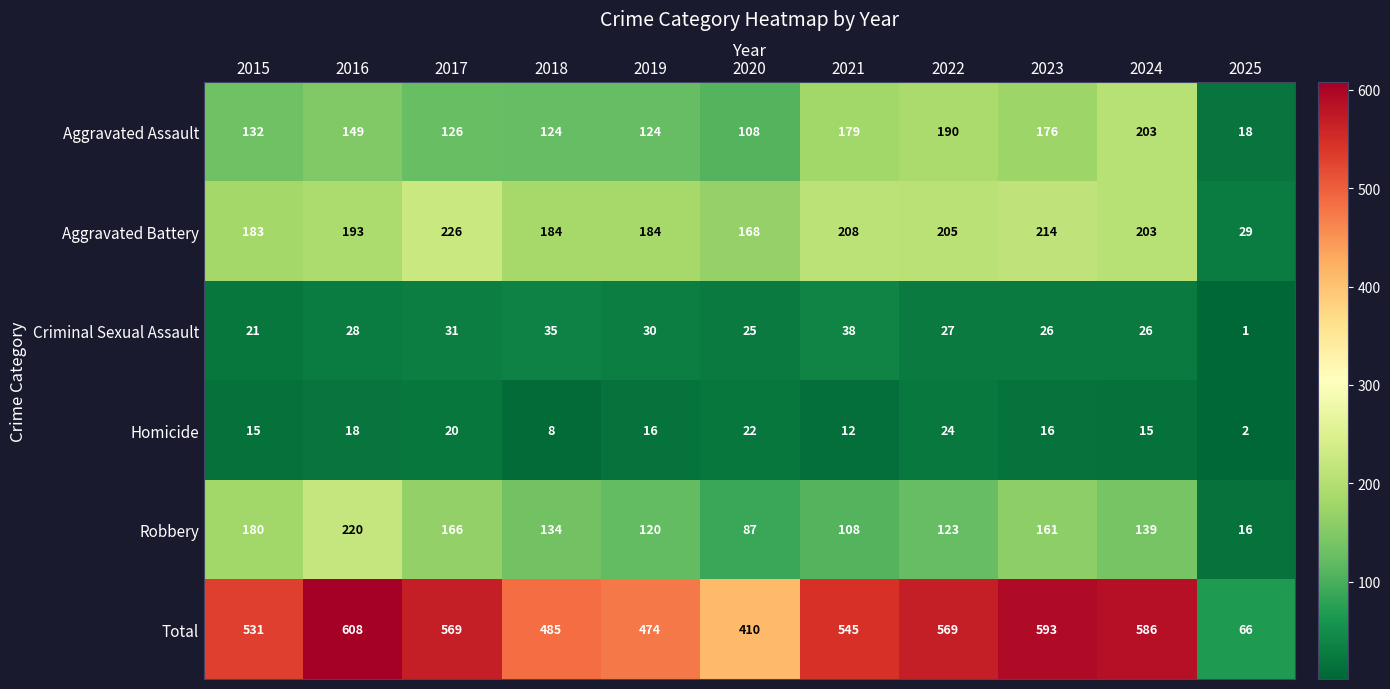

List the series in order of their peak value, highest first.

Total, Aggravated Battery, Robbery, Aggravated Assault, Criminal Sexual Assault, Homicide